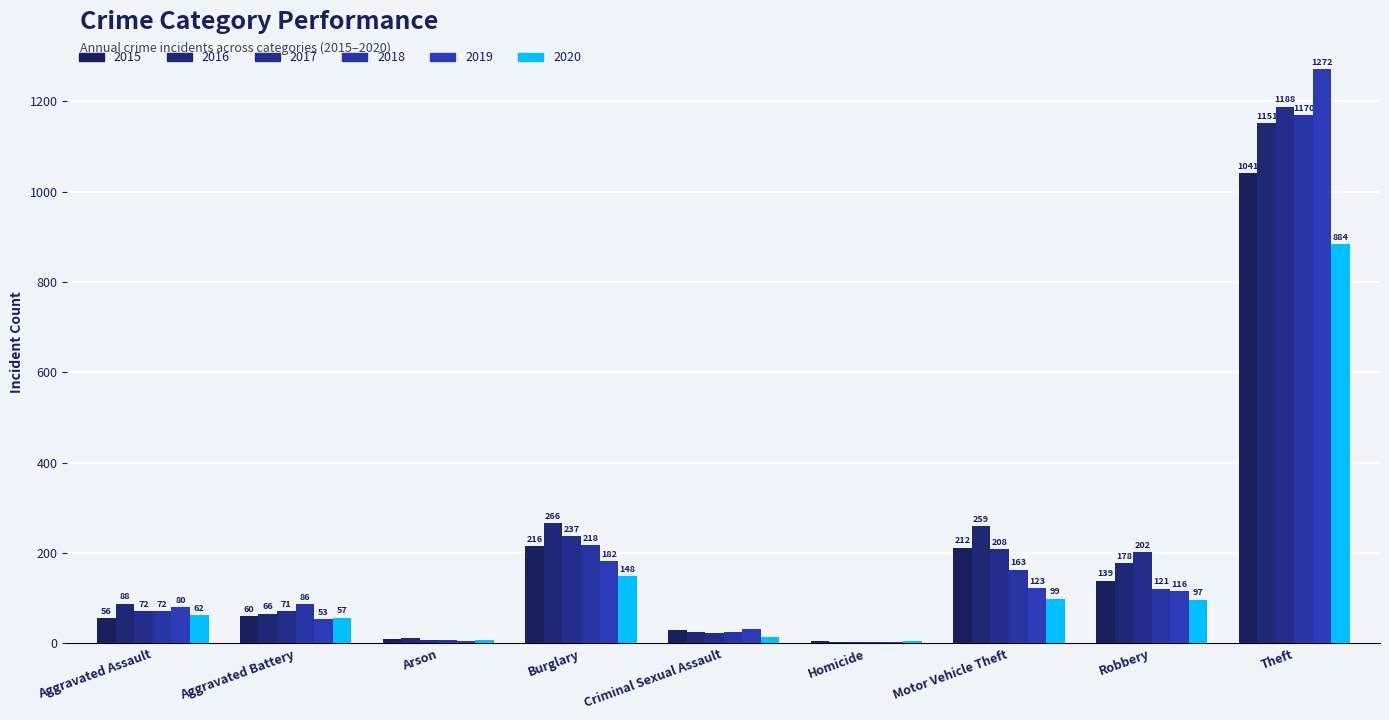

Are the bars grouped side by side (vs. stacked)?

Yes